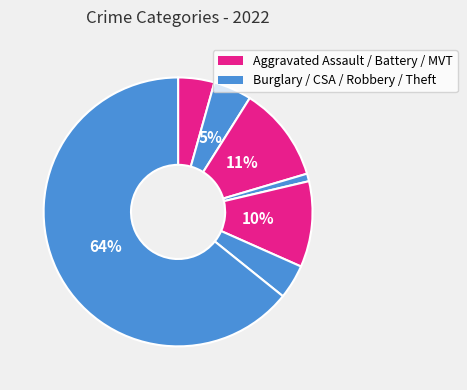

To the nearest percent, what is the average slice percentage?

14%